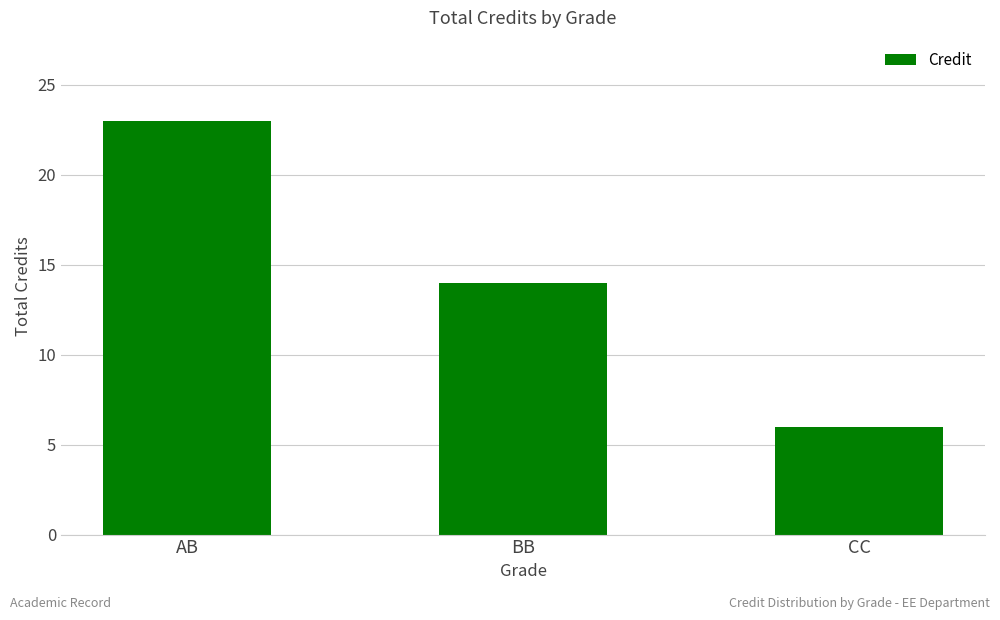

What is the sum of all values?

43